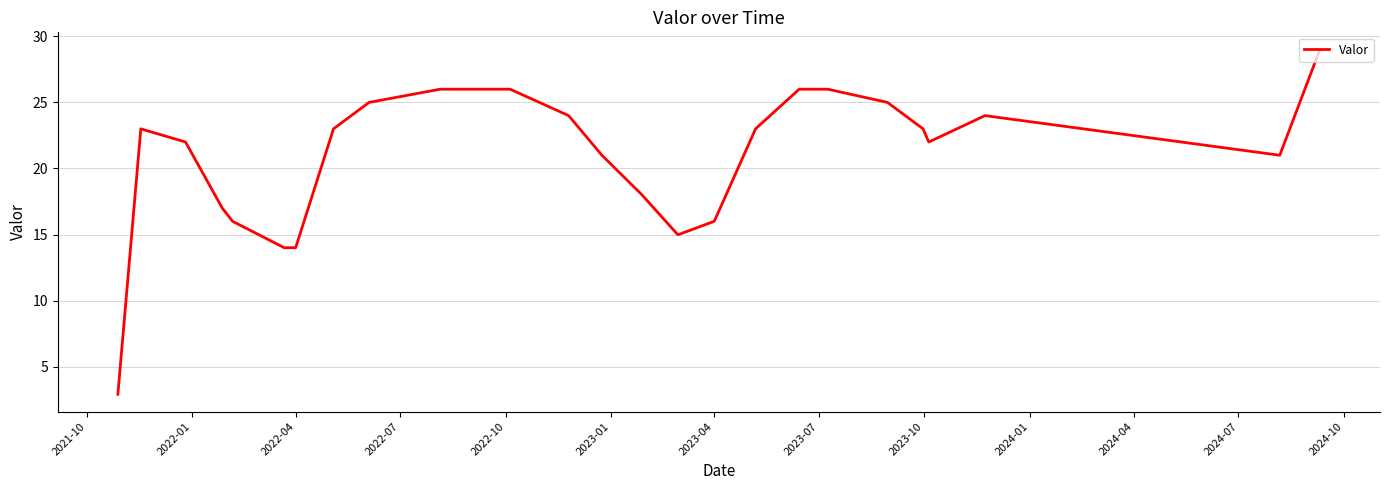

How many distinct data groups are displayed?

1